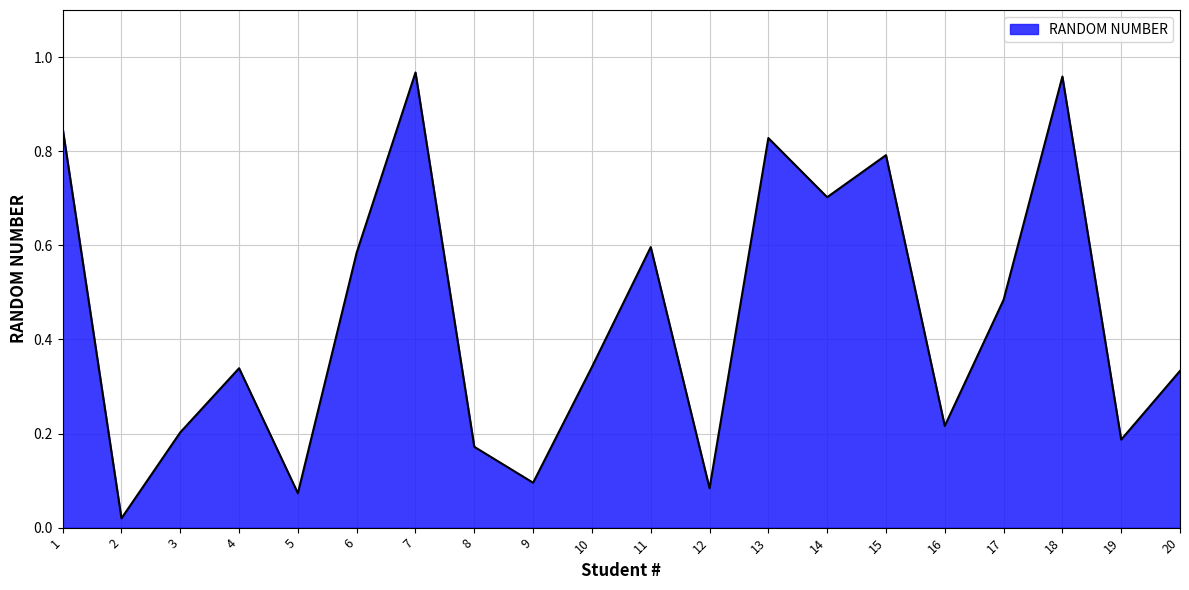

What is the sum of all values?

8.8